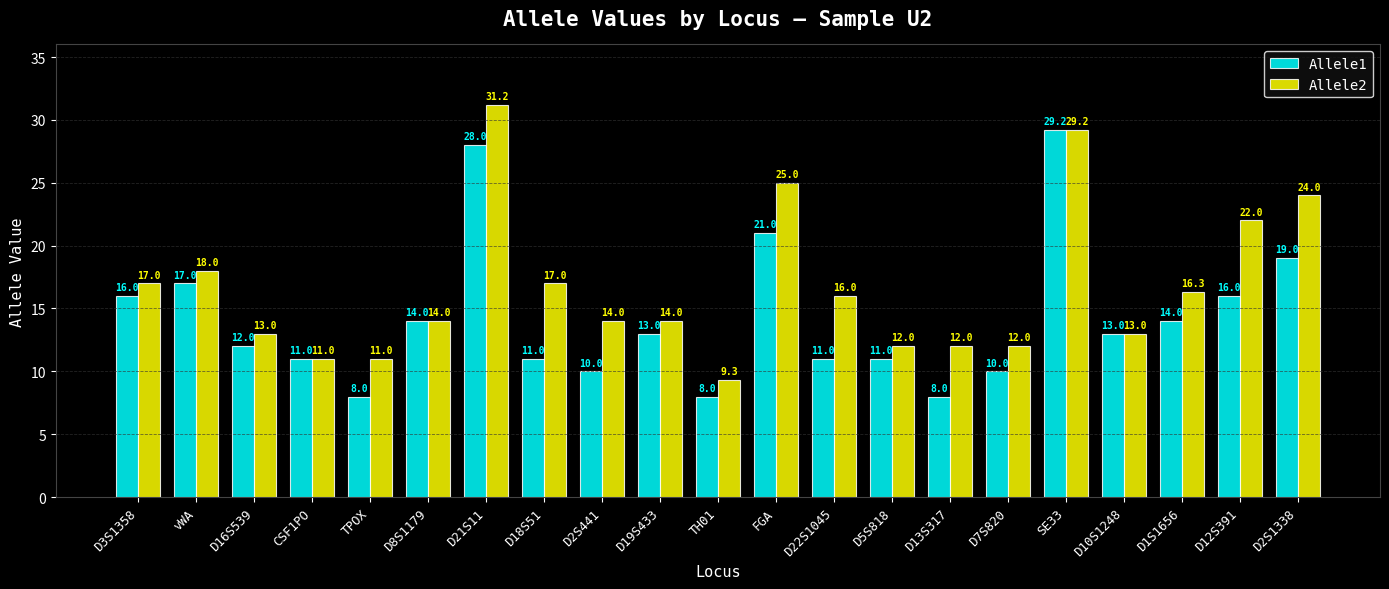

Is it true that Allele2 equals 19.8 at D13S317?

False